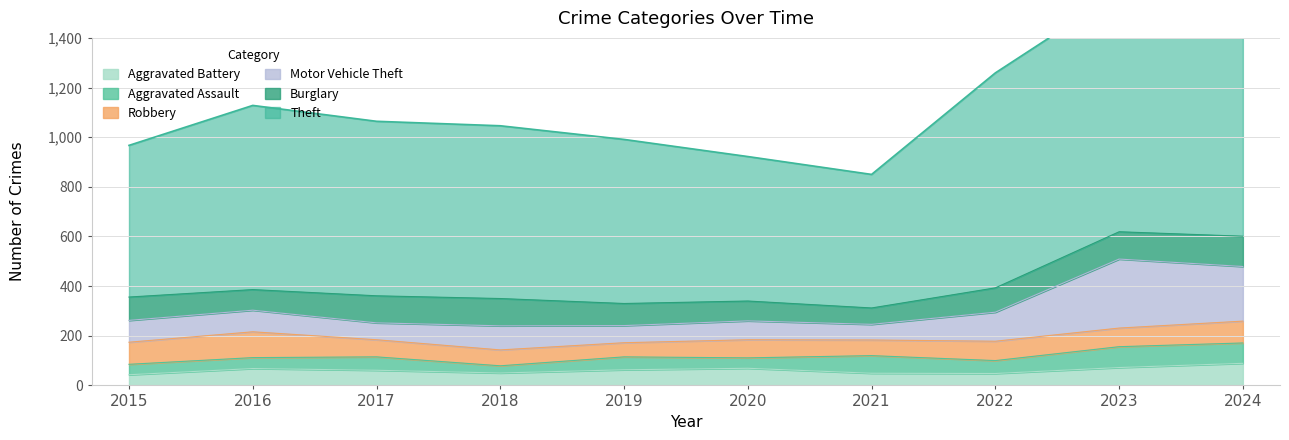

How many lines are shown in the chart?

6